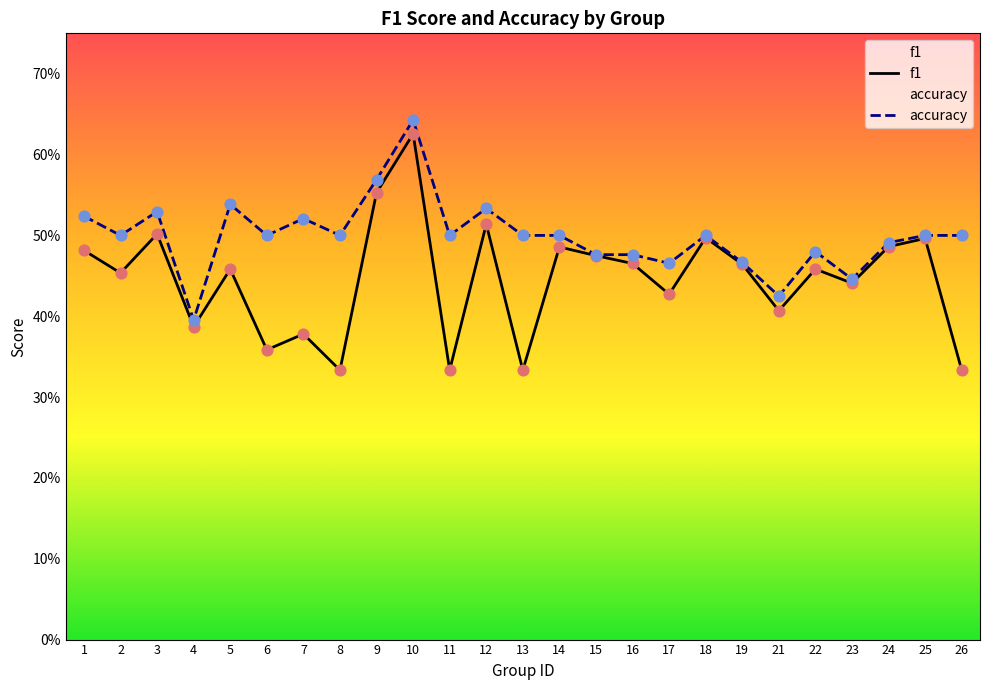

What is the total value across all series at 7?

0.9